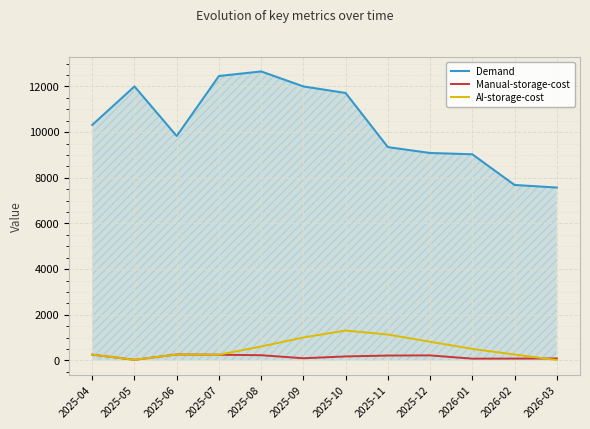

Rank the series by their maximum value, from highest to lowest.

Demand, AI-storage-cost, Manual-storage-cost